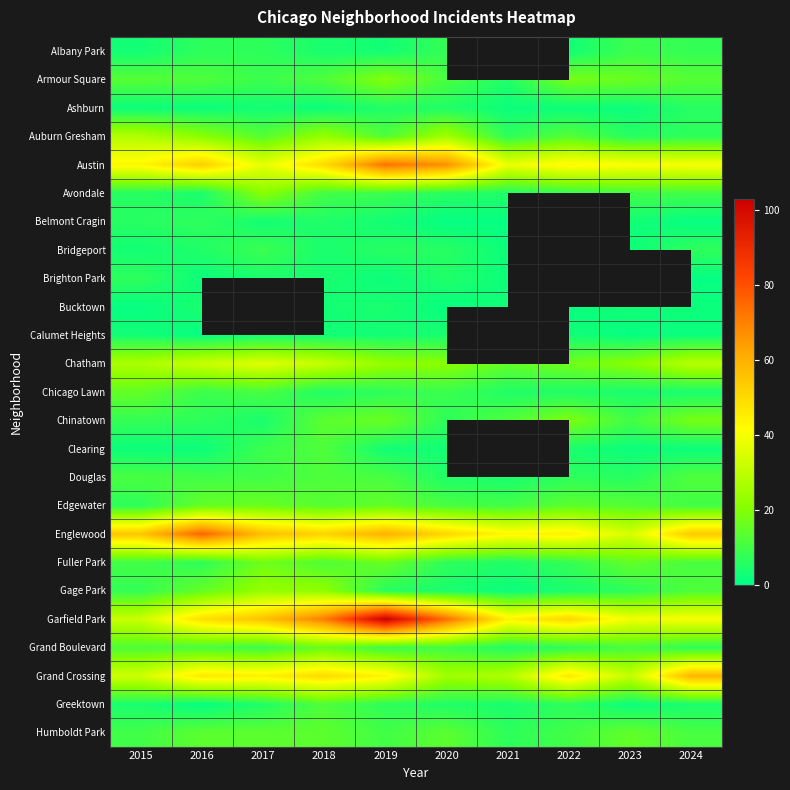

How many series are shown in this chart?

25